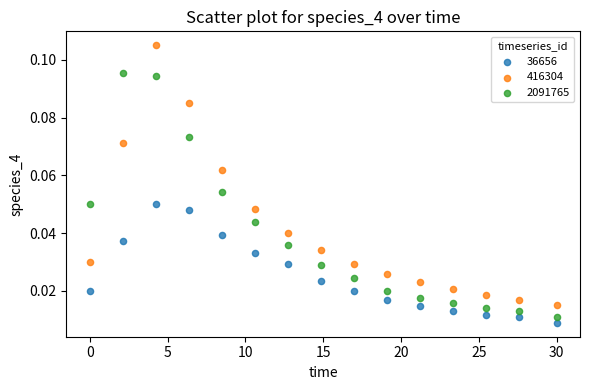

Across all data points, what is the range of X values (max minus min)?

30.0